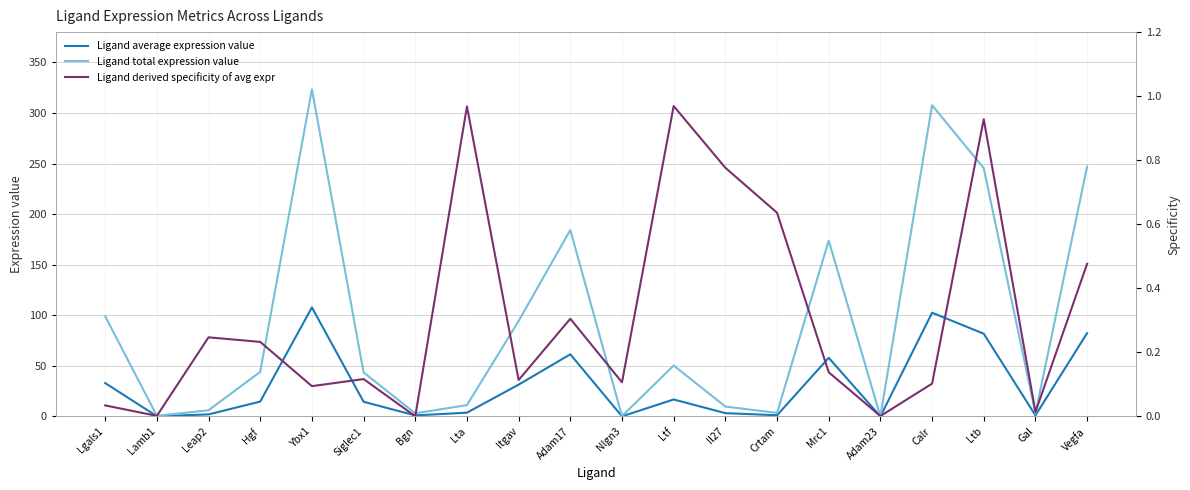

Reading left to right, extract all data points from this chart.

Ligand average expression value: Lgals1=33.0	Lamb1=0.2	Leap2=2.0	Hgf=14.7	Ybx1=107.8	Siglec1=14.5	Bgn=1.0	Lta=3.7	Itgav=31.5	Adam17=61.5	Nlgn3=0.1	Ltf=16.8	Il27=3.3	Crtam=1.2	Mrc1=58.0	Adam23=0.0	Calr=102.6	Ltb=81.8	Gal=1.0	Vegfa=82.4
Ligand total expression value: Lgals1=99.0	Lamb1=0.6	Leap2=6.1	Hgf=44.1	Ybx1=323.5	Siglec1=43.6	Bgn=3.1	Lta=11.2	Itgav=94.4	Adam17=184.4	Nlgn3=0.3	Ltf=50.4	Il27=9.8	Crtam=3.5	Mrc1=173.9	Adam23=0.1	Calr=307.7	Ltb=245.4	Gal=3.0	Vegfa=247.1
Ligand derived specificity of avg expr: Lgals1=0.0	Lamb1=0.0	Leap2=0.2	Hgf=0.2	Ybx1=0.1	Siglec1=0.1	Bgn=0.0	Lta=1.0	Itgav=0.1	Adam17=0.3	Nlgn3=0.1	Ltf=1.0	Il27=0.8	Crtam=0.6	Mrc1=0.1	Adam23=0.0	Calr=0.1	Ltb=0.9	Gal=0.0	Vegfa=0.5